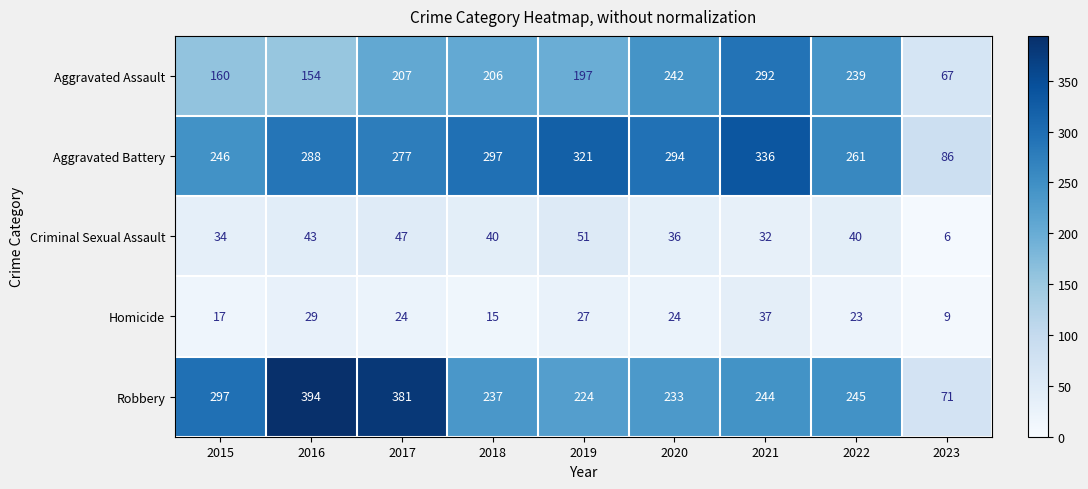

What is the approximate value of Robbery at 2016, to the nearest 10?

390